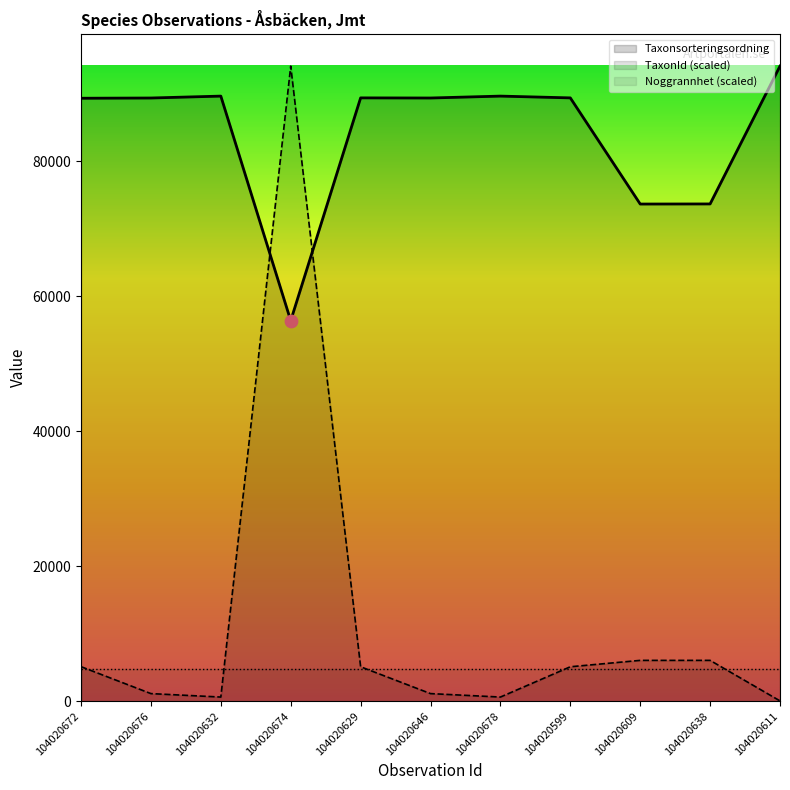

What is the total value across all series at 104020678?

90291.6